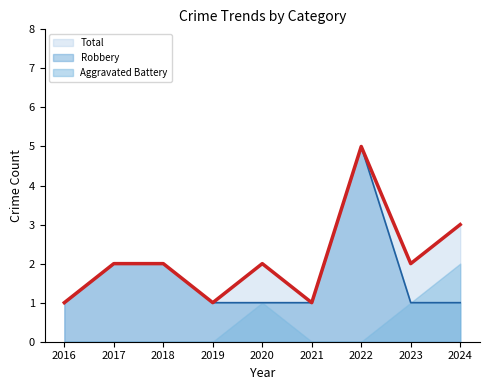

What is the sum of all Total values?

19